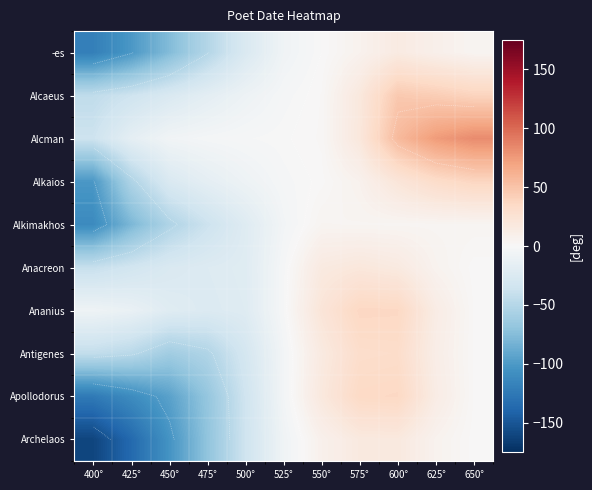

True or false: Archelaos has a value of 8.2 at 550°.

True